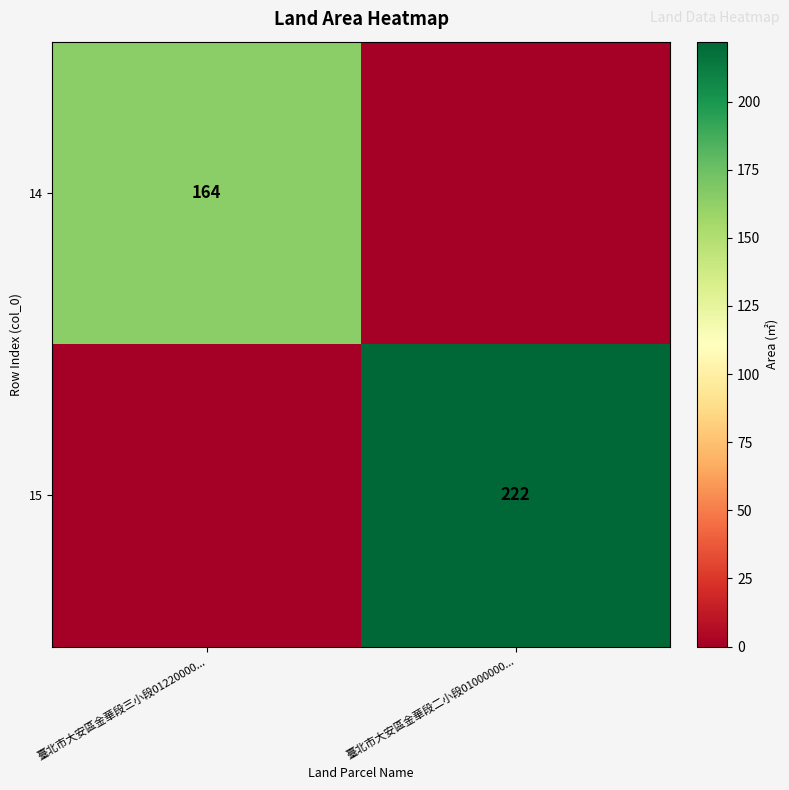

Is the value of 14 at 臺北市大安區金華段三小段01220000... greater than the value of 15 at 臺北市大安區金華段二小段01000000...?

No